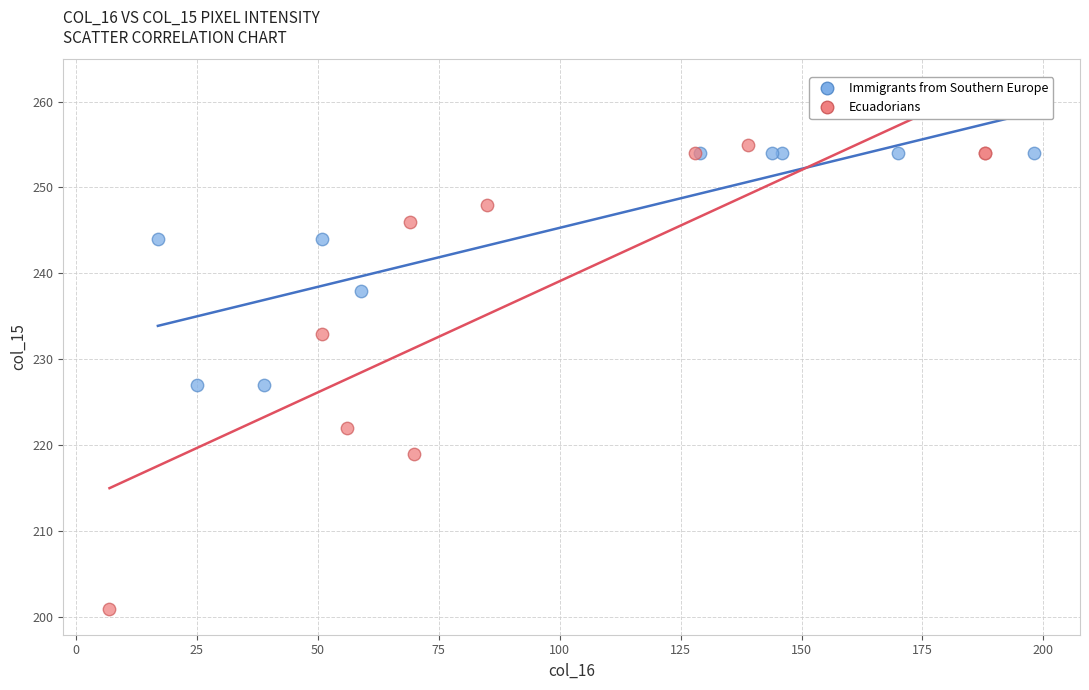

Which series reaches the minimum Y coordinate?

Ecuadorians